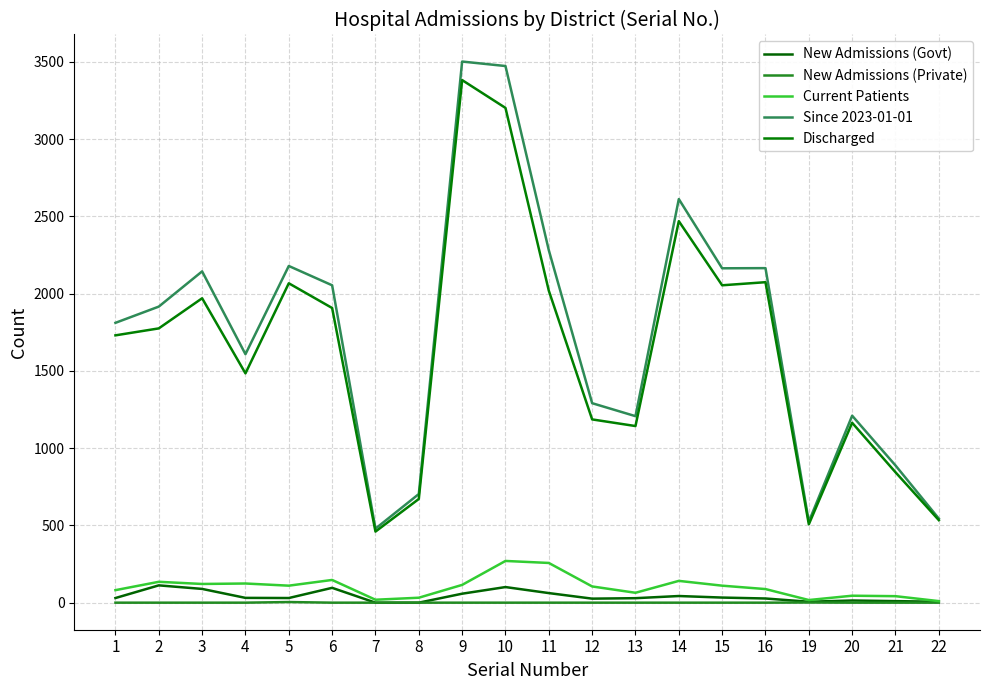

At which label does Discharged reach its peak?

9